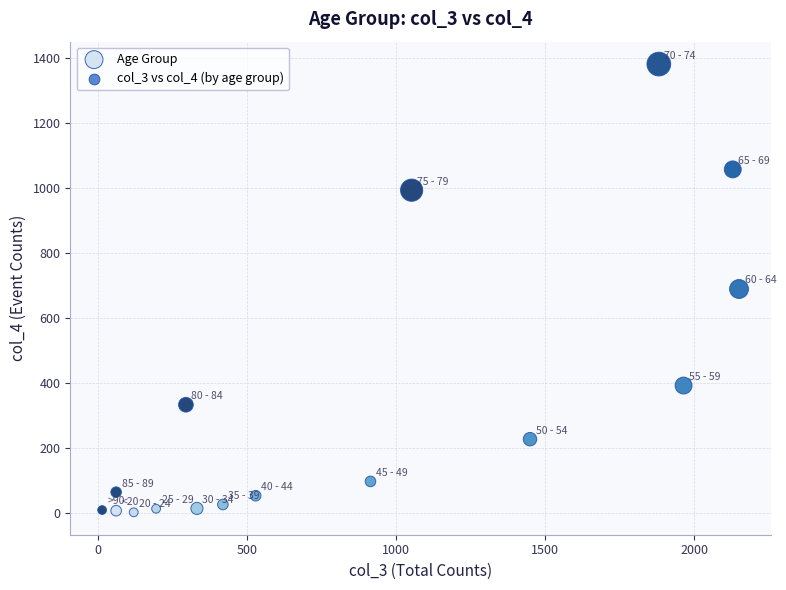

What is the range of Y values (max minus min)?

1379